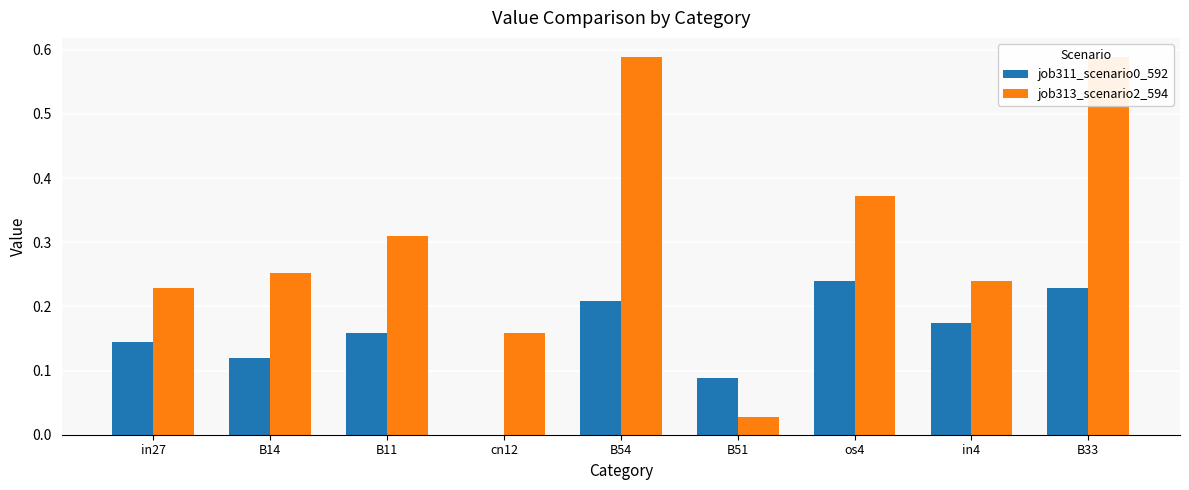

What are all the series names shown in the legend?

job311_scenario0_592, job313_scenario2_594